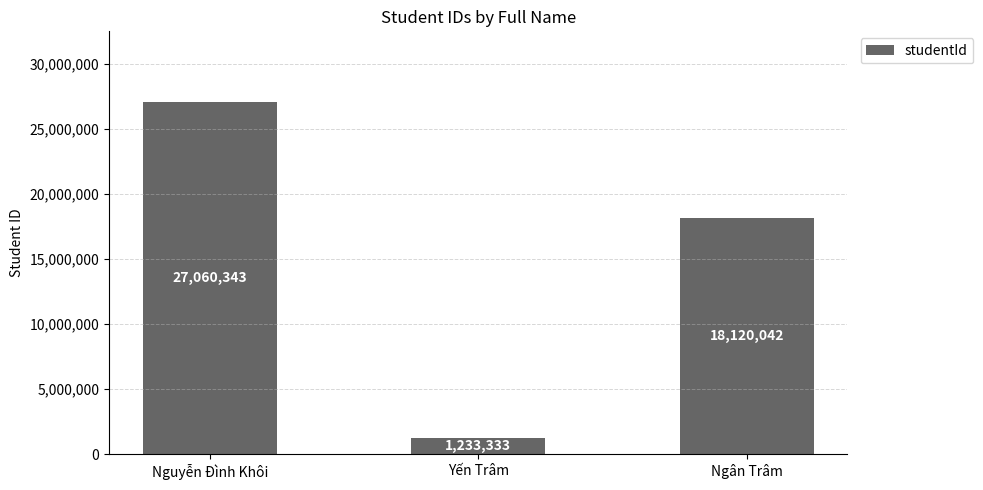

True or false: the data shows 17076040 at Nguyễn Đình Khôi.

False